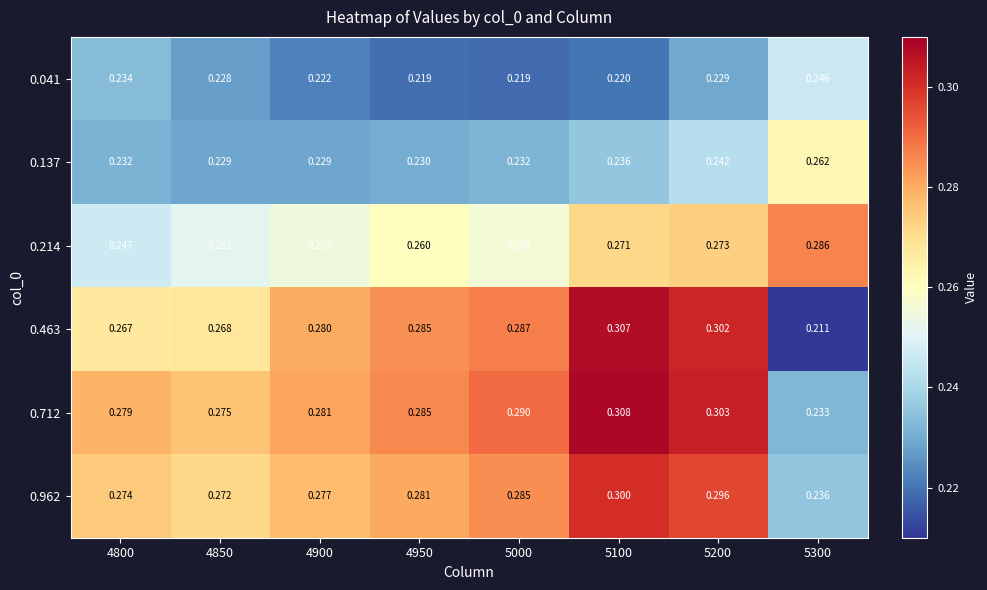

Is the value of 0.463 at 5100 greater than the value of 0.137 at 4800?

Yes